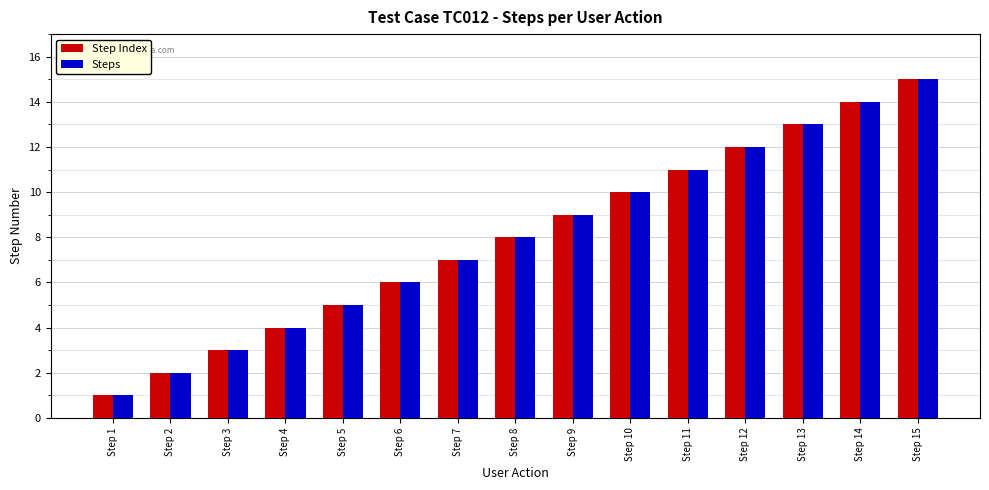

List the labels in order of Step Index value, largest first.

Step 15, Step 14, Step 13, Step 12, Step 11, Step 10, Step 9, Step 8, Step 7, Step 6, Step 5, Step 4, Step 3, Step 2, Step 1